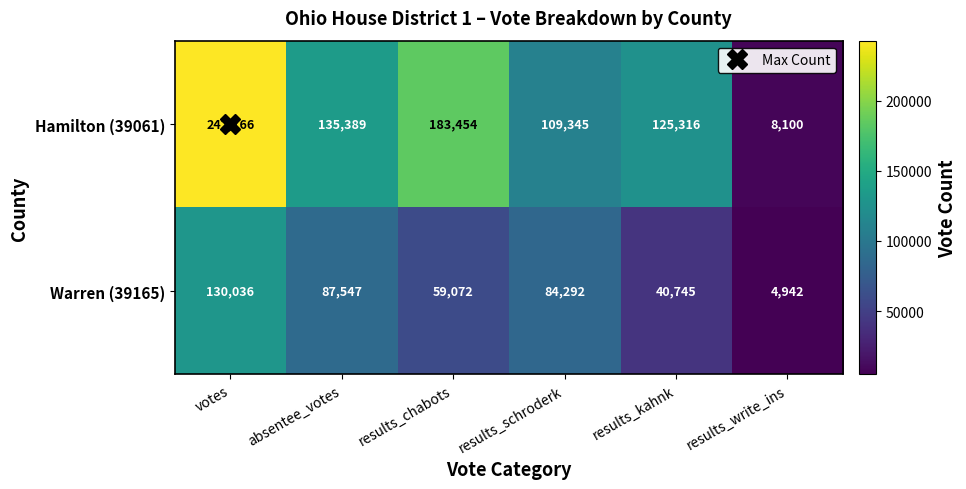

At which label does Hamilton (39061) first exceed 135389?

votes